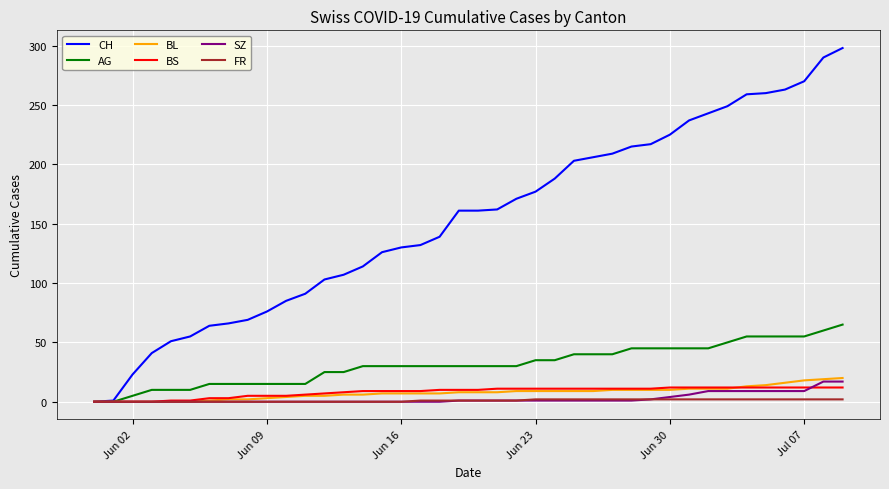

What are all the series names shown in the legend?

CH, AG, BL, BS, SZ, FR